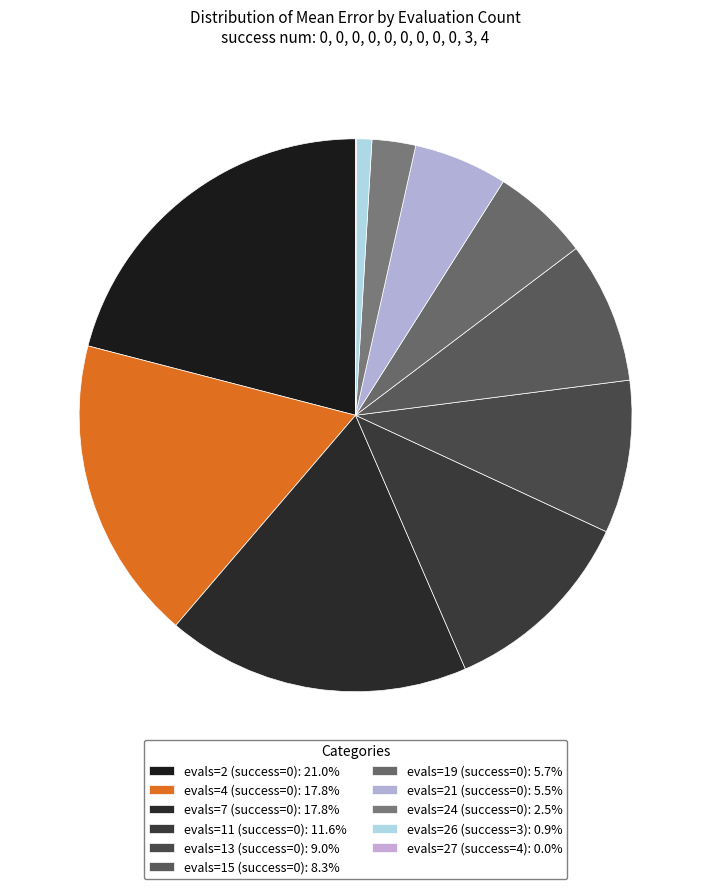

What is the ratio of the value at evals=7 (success=0) to the value at evals=15 (success=0)?

2.1